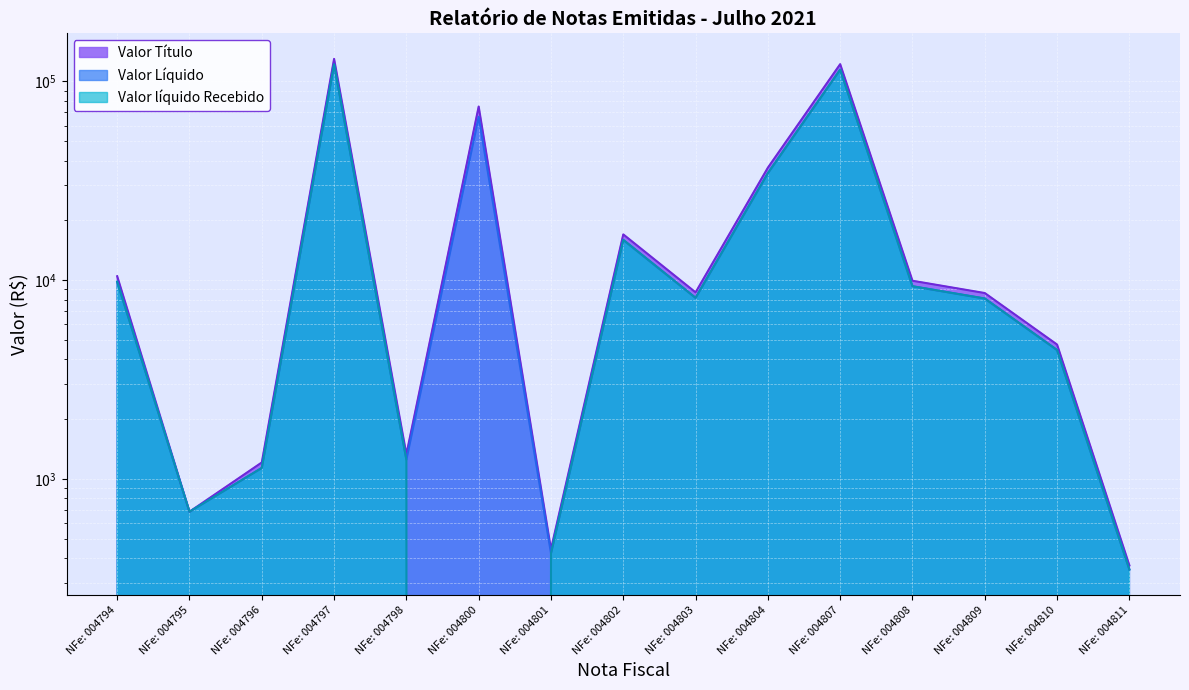

At which category does Valor Líquido reach its first local valley?

NFe: 004795